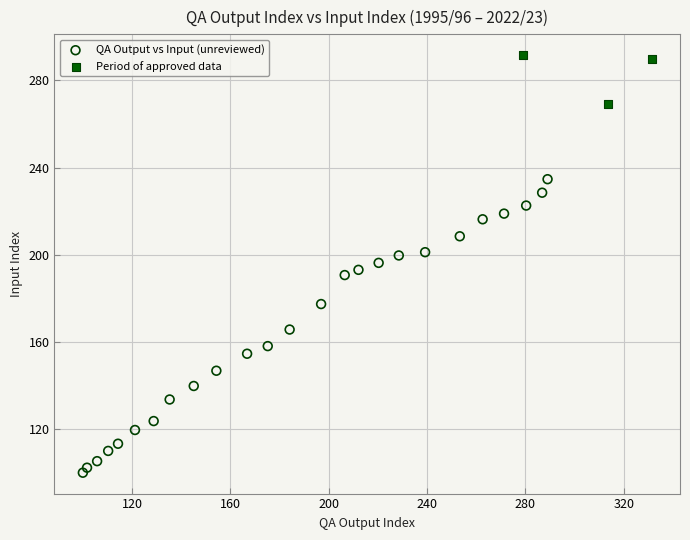

Which series has the largest Y range (max minus min)?

QA Output vs Input (unreviewed)